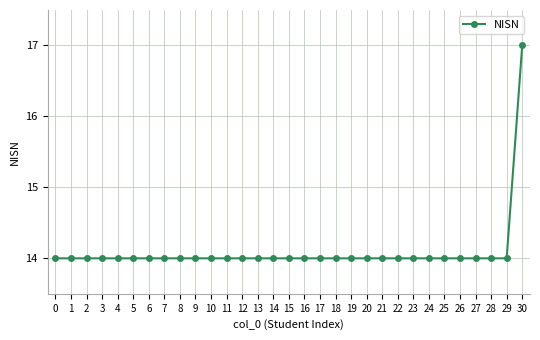

What is the minimum value shown in the chart?

14.0